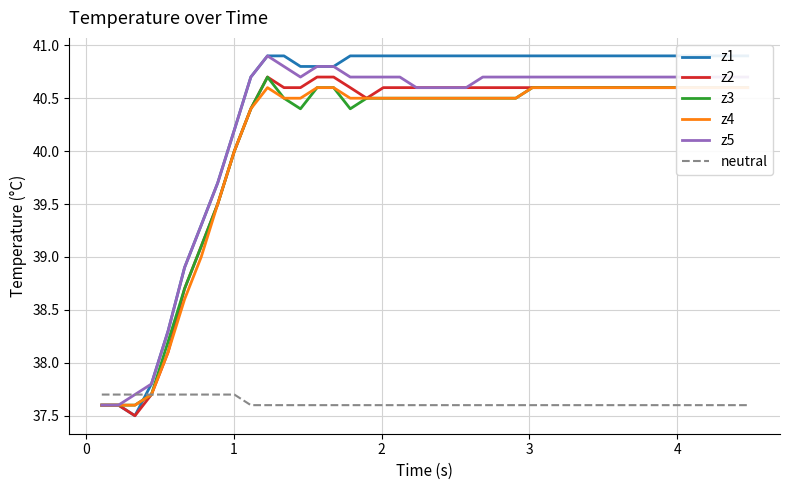

True or false: z3 has more than 1 points higher than both neighbors.

False